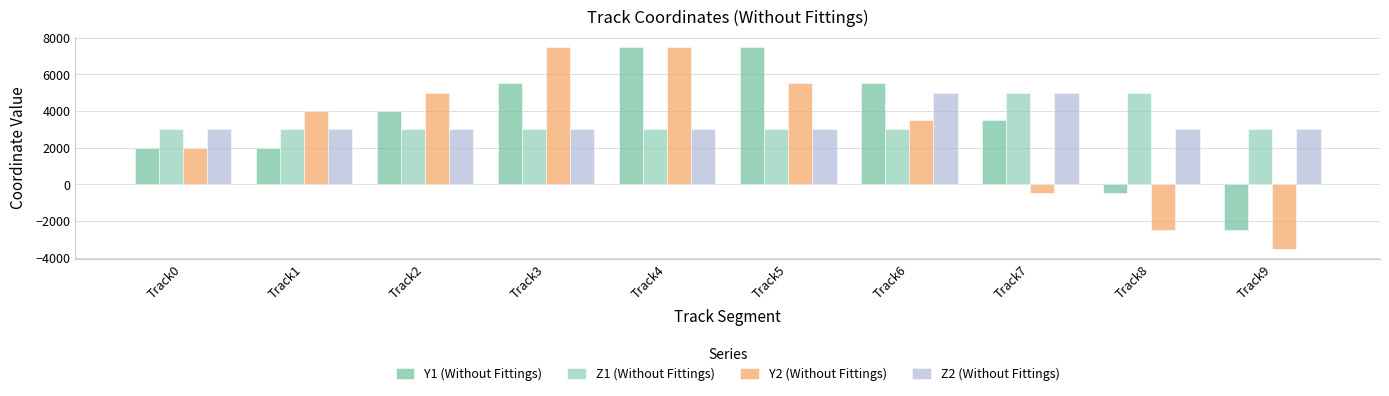

Is the value of Y2 (Without Fittings) at Track6 greater than the value of Z2 (Without Fittings) at Track2?

Yes